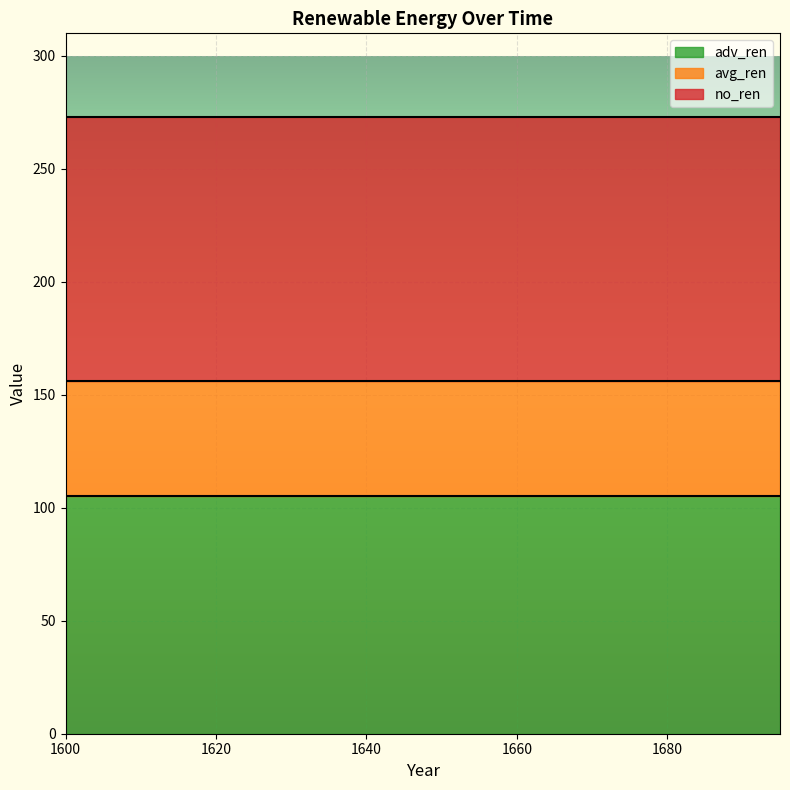

True or false: no_ren and avg_ren intersect in this chart.

False